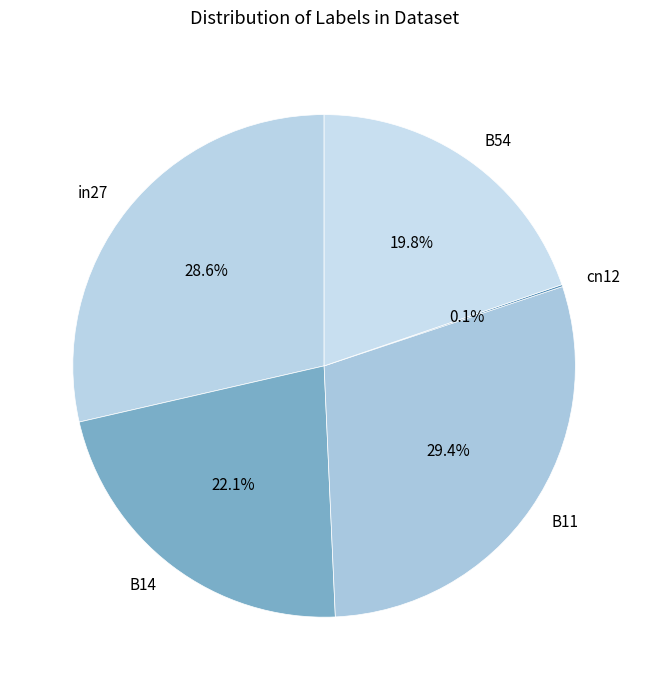

Is there a majority slice in this chart?

No